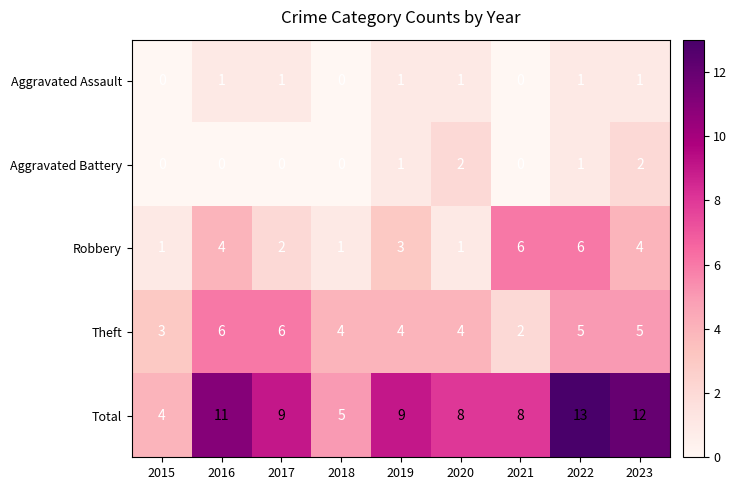

Count the number of categories in the chart.

9